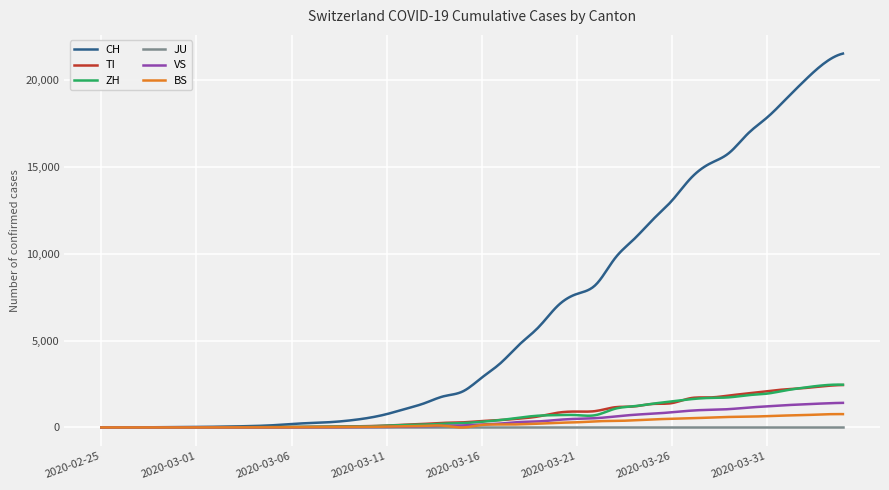

Which series has the largest range (max minus min)?

CH